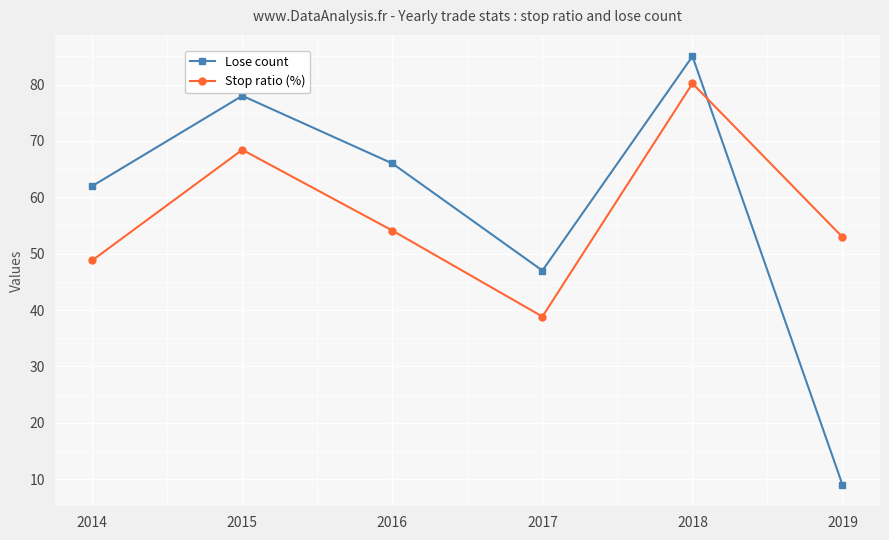

How many data points in Stop ratio (%) are less than 54?

3